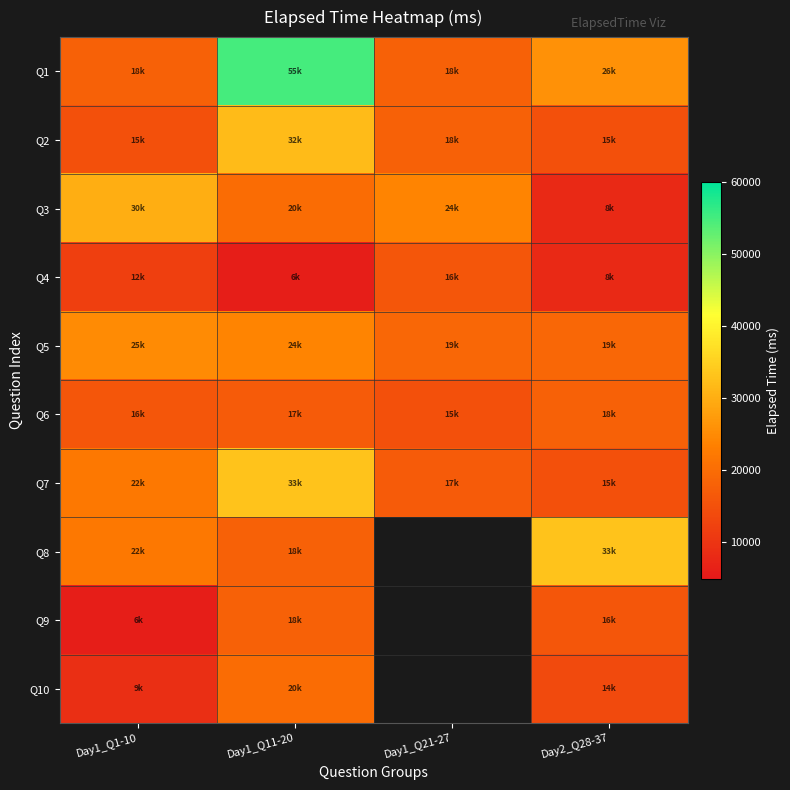

Which category has the lowest value in the Q1 series?

Day1_Q1-10